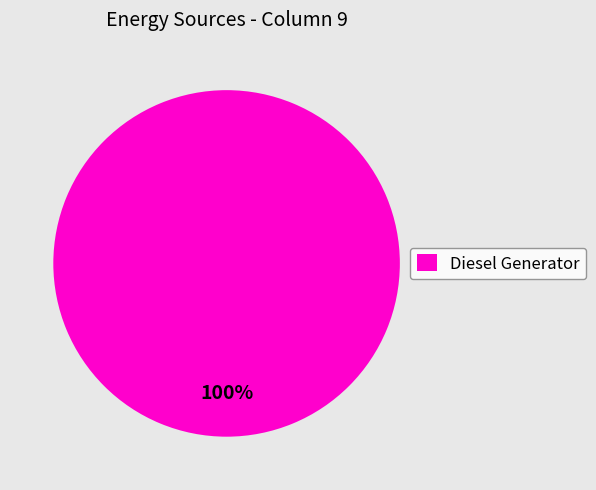

To the nearest percent, what percentage of the pie is Diesel Generator?

100%